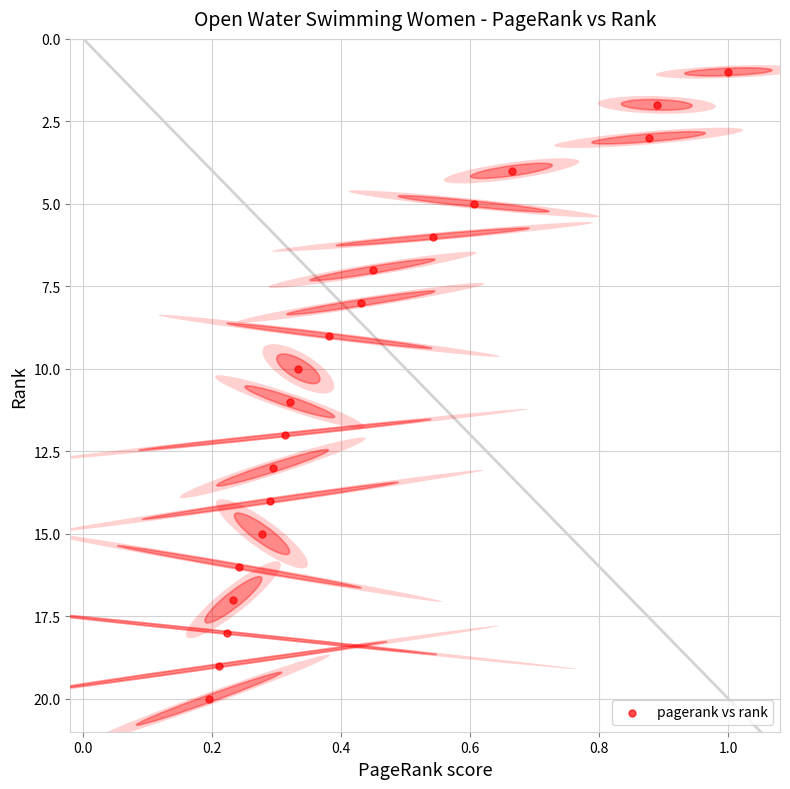

What is the range of Y values (max minus min)?

19